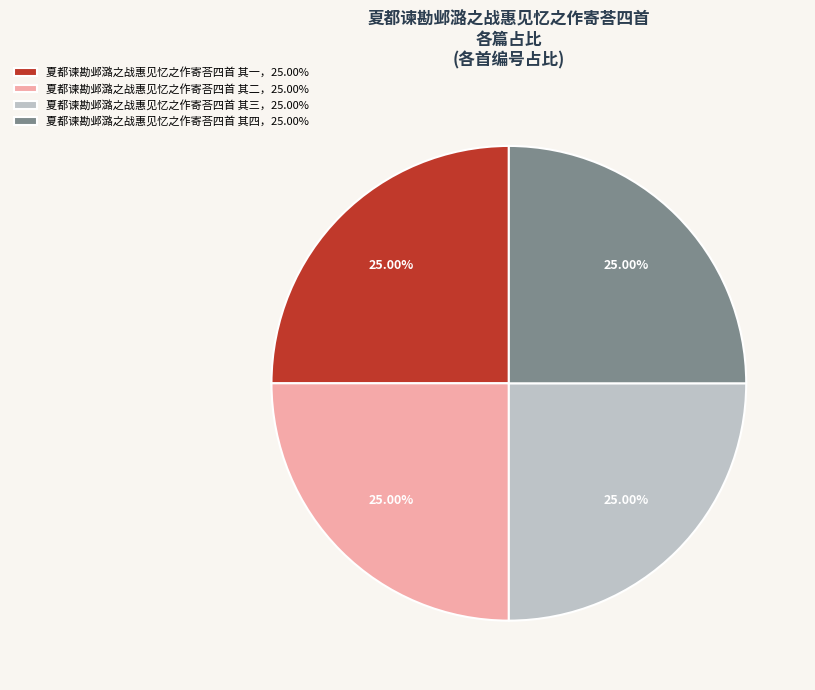

Count the number of slices in the pie.

4